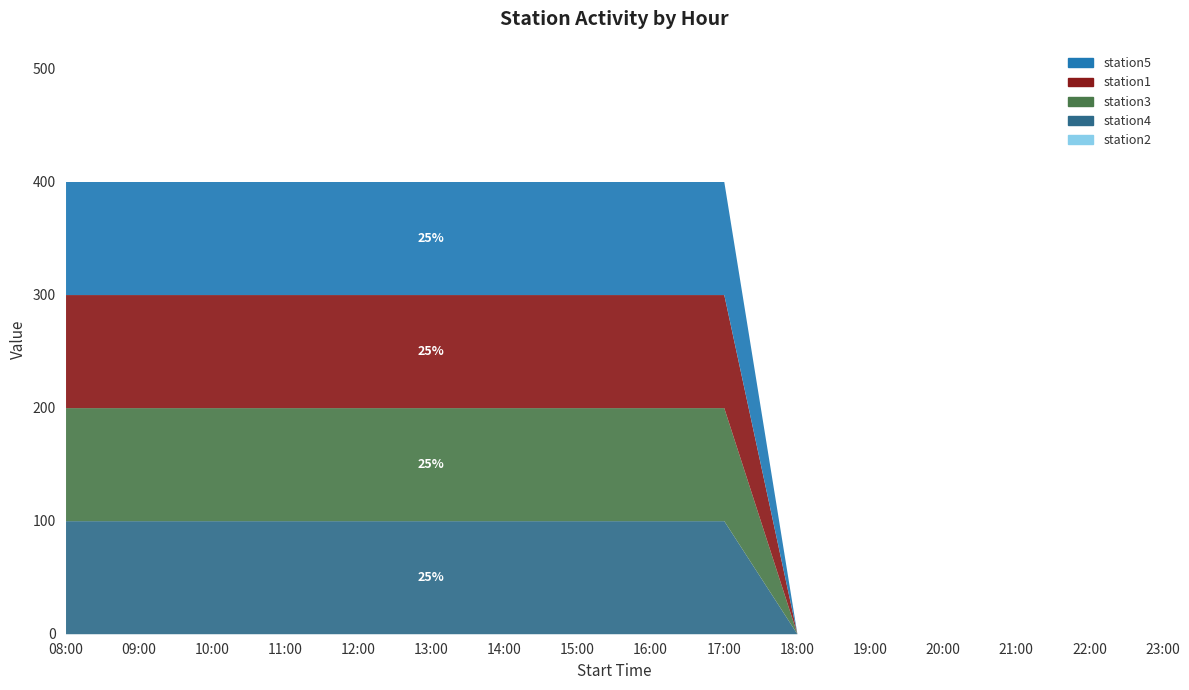

What is the average value of the station1 series?

62